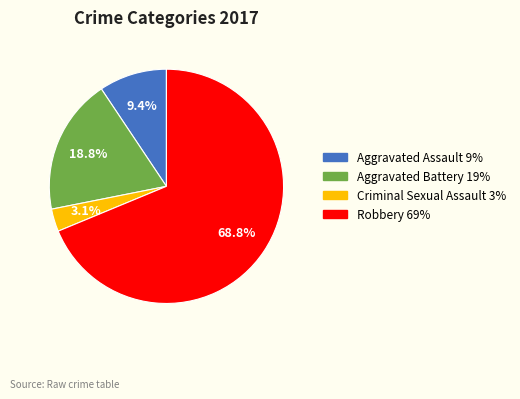

How many segments does this pie chart have?

4